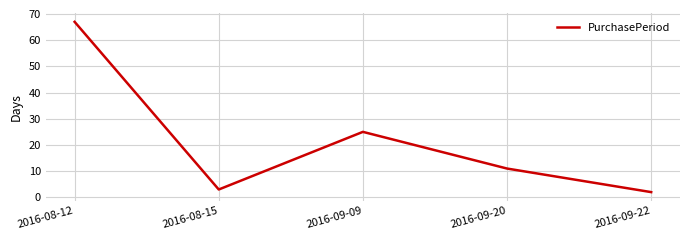

List the labels in order of value, largest first.

2016-08-12, 2016-09-09, 2016-09-20, 2016-08-15, 2016-09-22